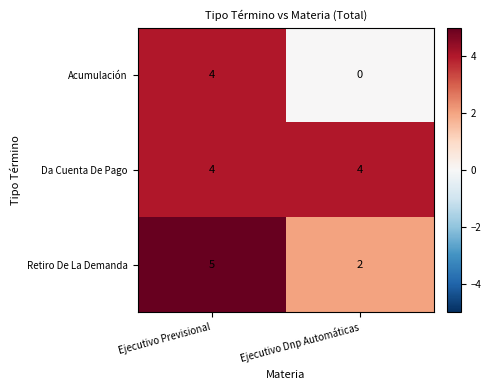

What is the total value across all series at Ejecutivo Dnp Automáticas?

6